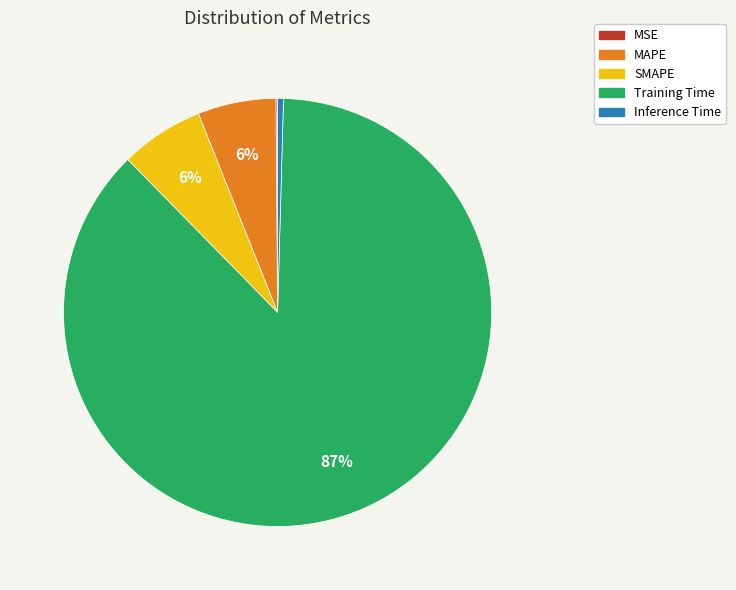

To the nearest percent, what is the average slice percentage?

20%